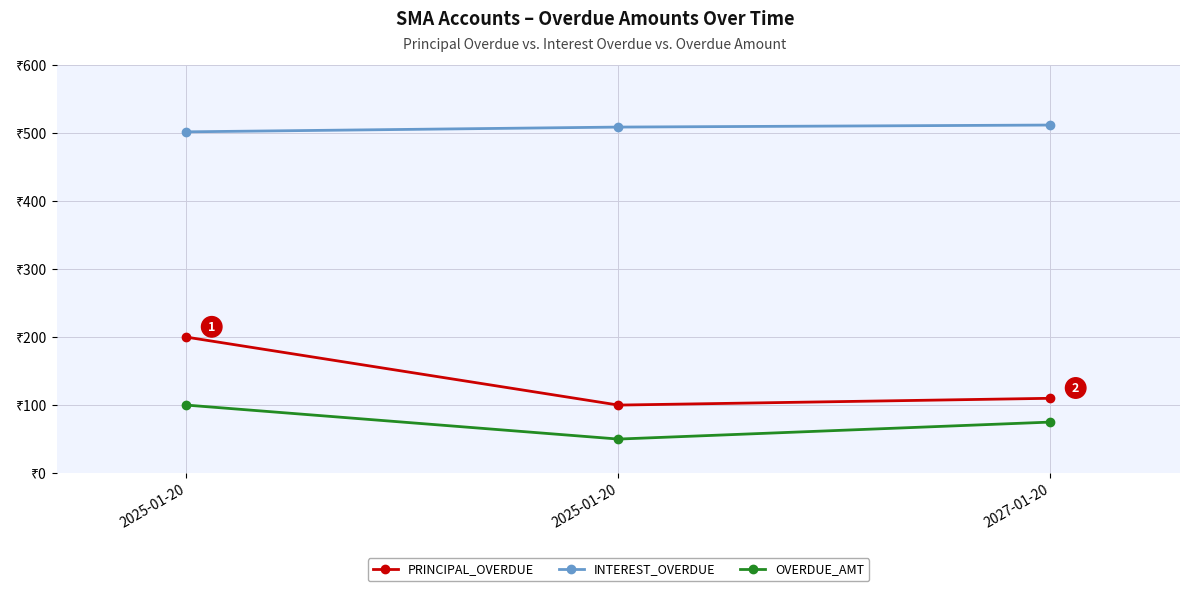

Reading left to right, what are all the values shown in this chart?

PRINCIPAL_OVERDUE: 200	100	110
INTEREST_OVERDUE: 502	509	512
OVERDUE_AMT: 100	50	75